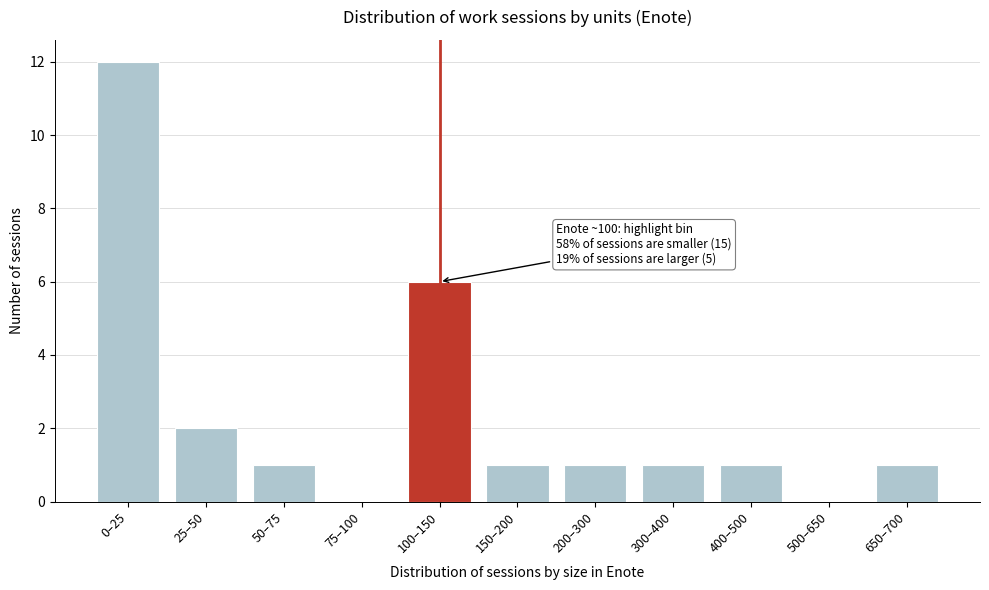

Reading left to right, what are all the values shown in this chart?

0–25=12	25–50=2	50–75=1	75–100=0	100–150=6	150–200=1	200–300=1	300–400=1	400–500=1	500–650=0	650–700=1